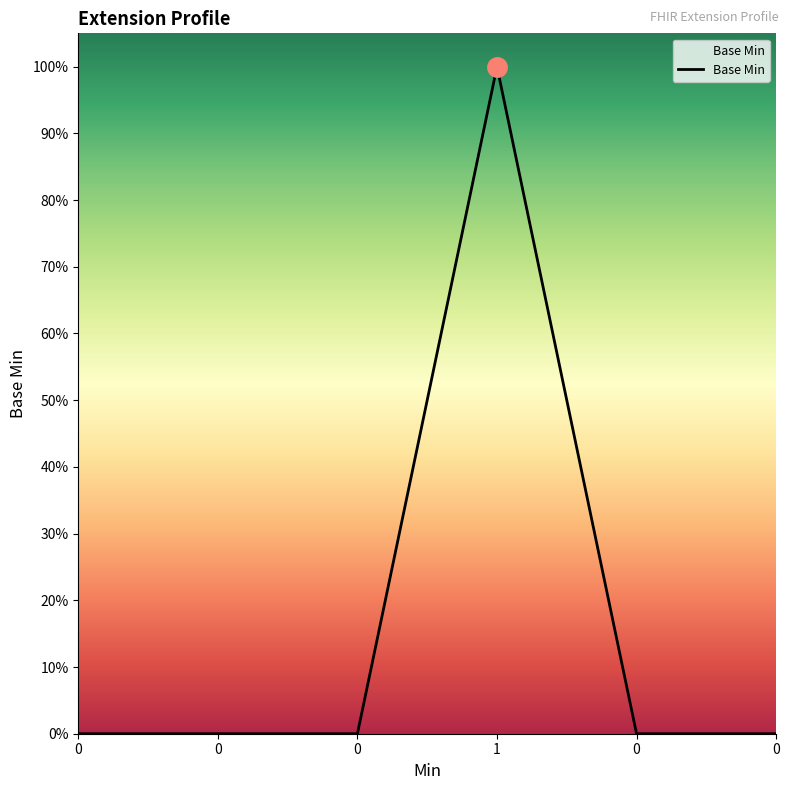

Count the values in the range 0 to 1.

6